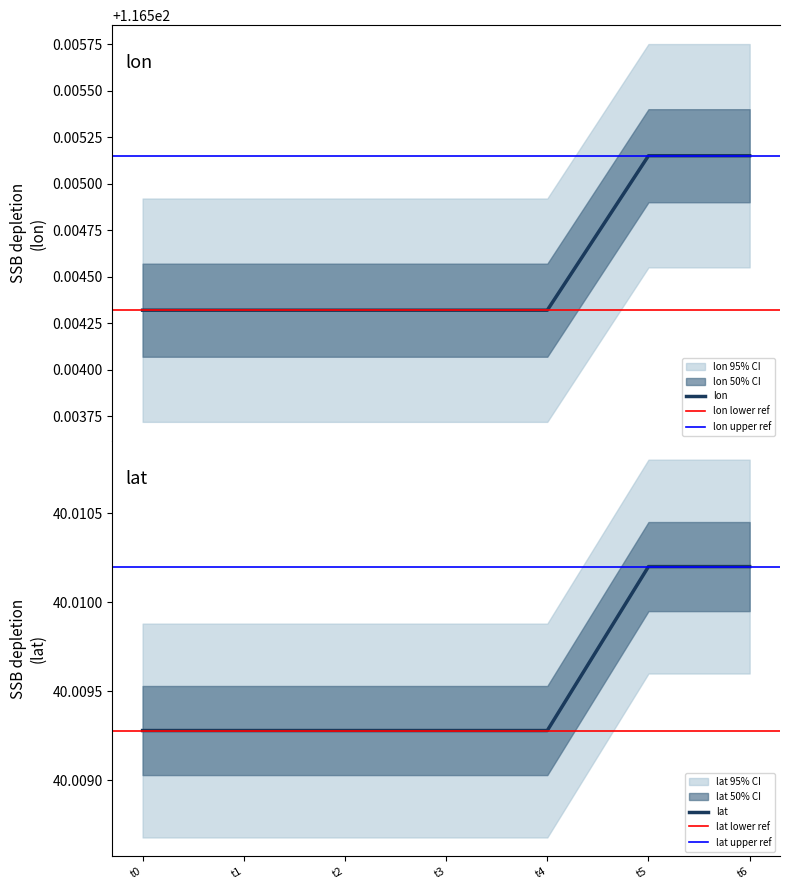

What is the lowest value of the lon series?

116.5